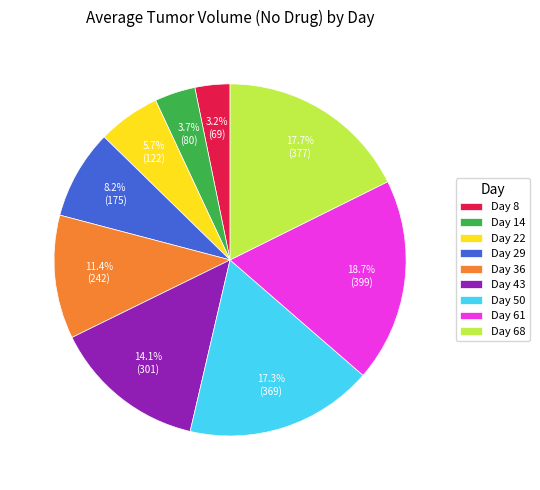

Approximately how many times larger is the value at Day 14 compared to Day 50?

0.2